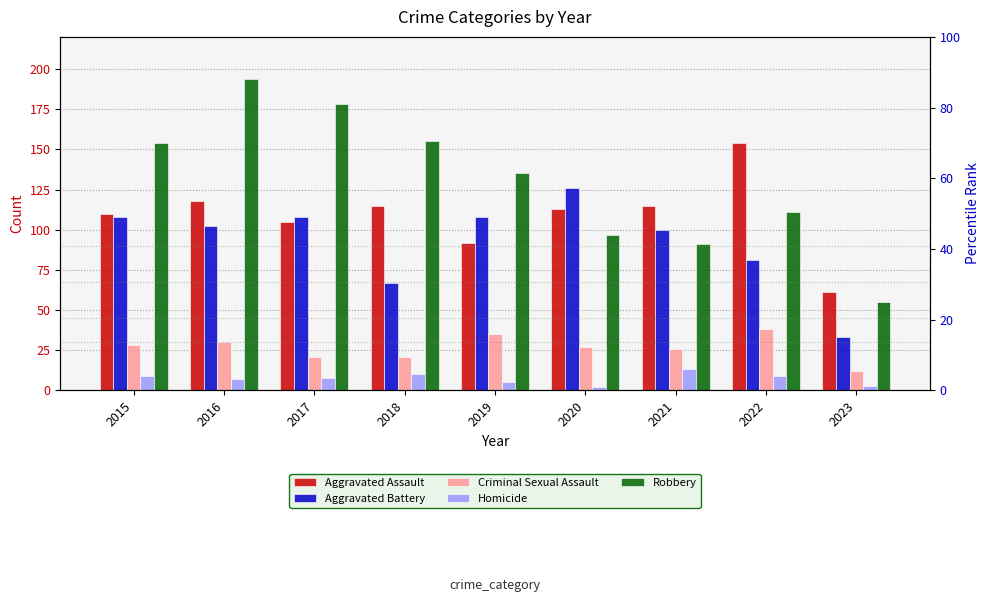

What are all the series names shown in the legend?

Aggravated Assault, Aggravated Battery, Criminal Sexual Assault, Homicide, Robbery